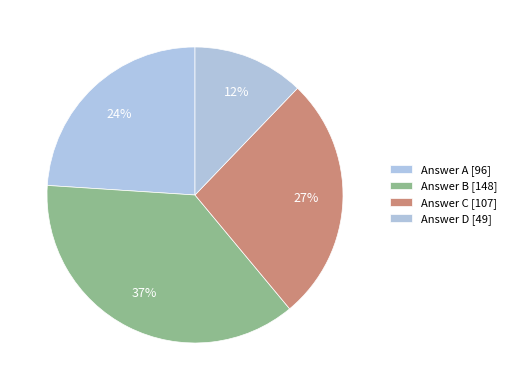

What is the smallest slice in the pie chart?

D